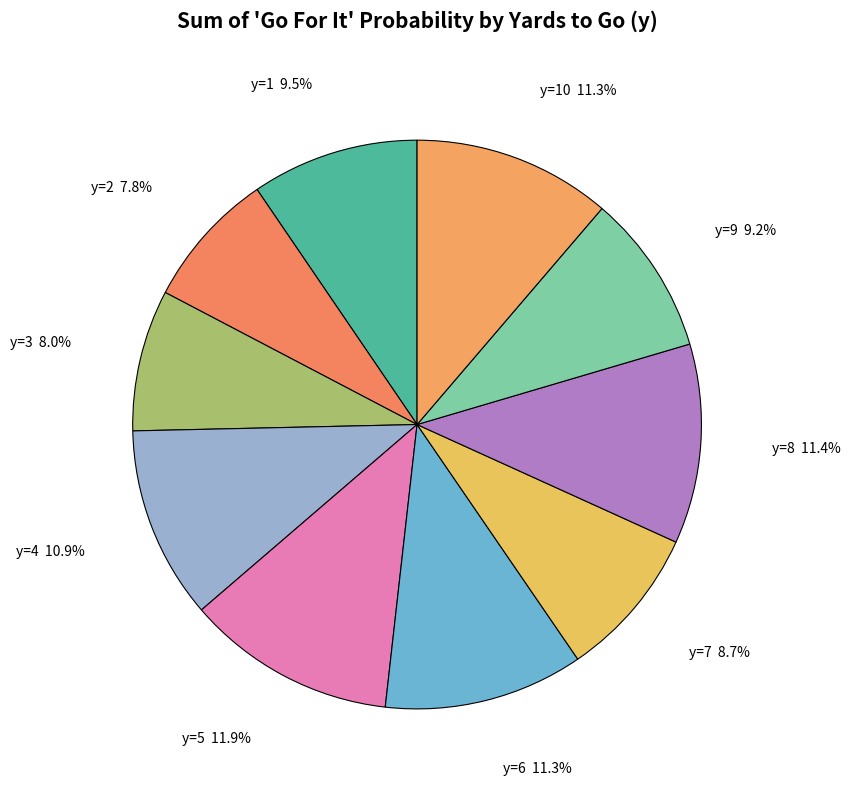

What is the largest slice in the pie chart?

y=5